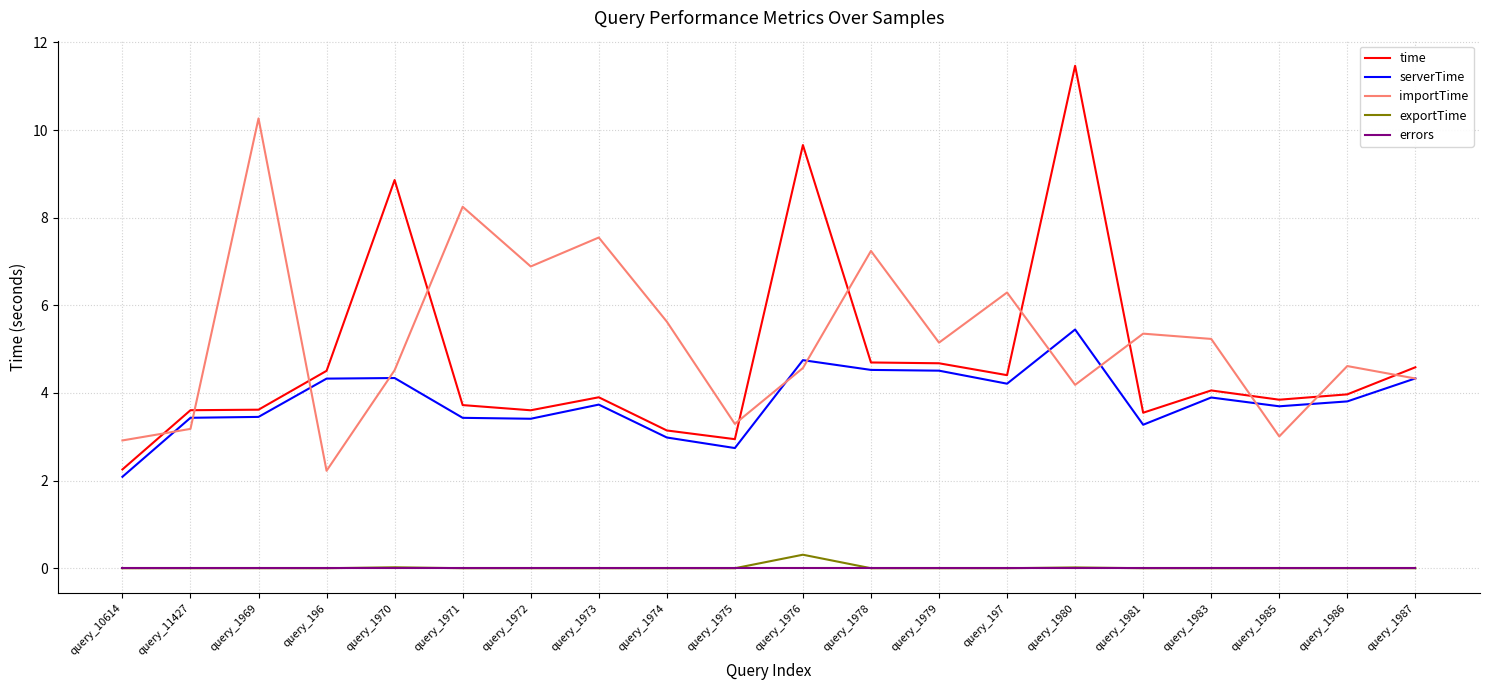

At which category is the sum across all series the highest?

query_1980